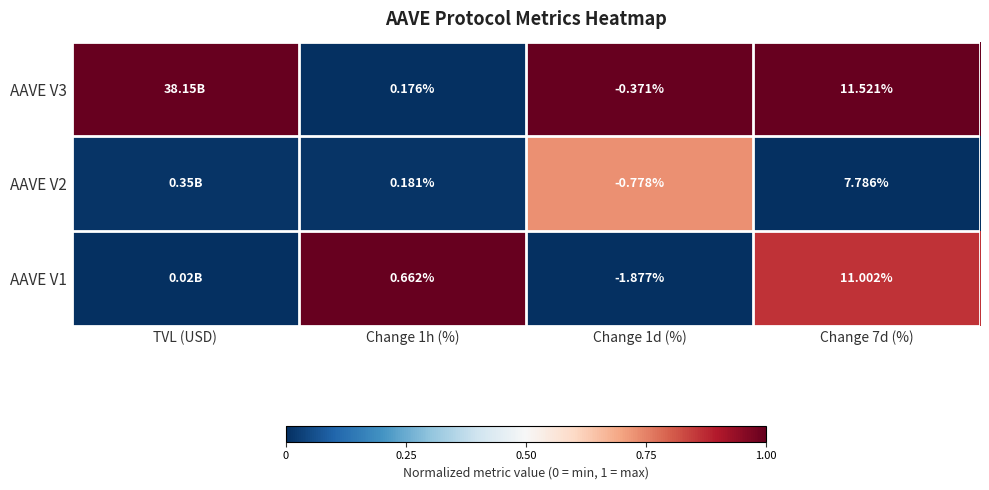

Is the value of AAVE V3 at Change 7d (%) greater than the value of AAVE V2 at Change 7d (%)?

Yes